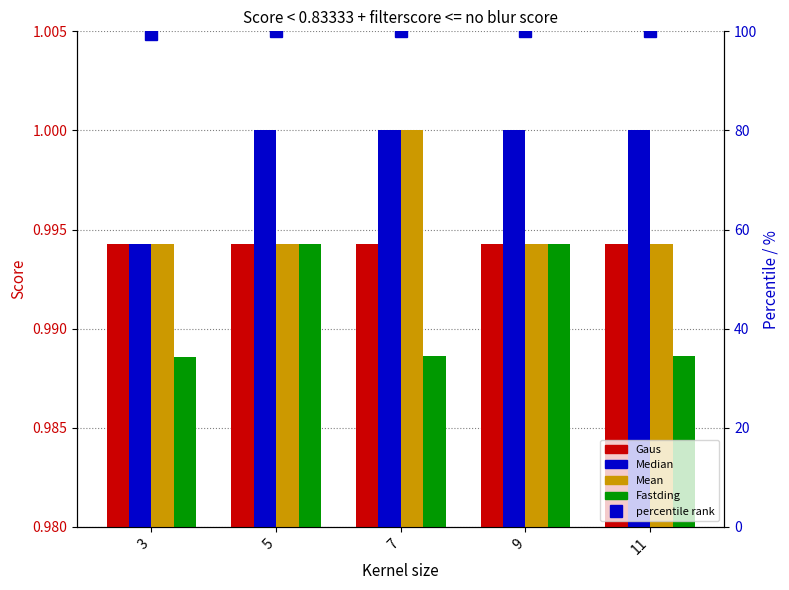

At how many categories does at least one series exceed 53?

5